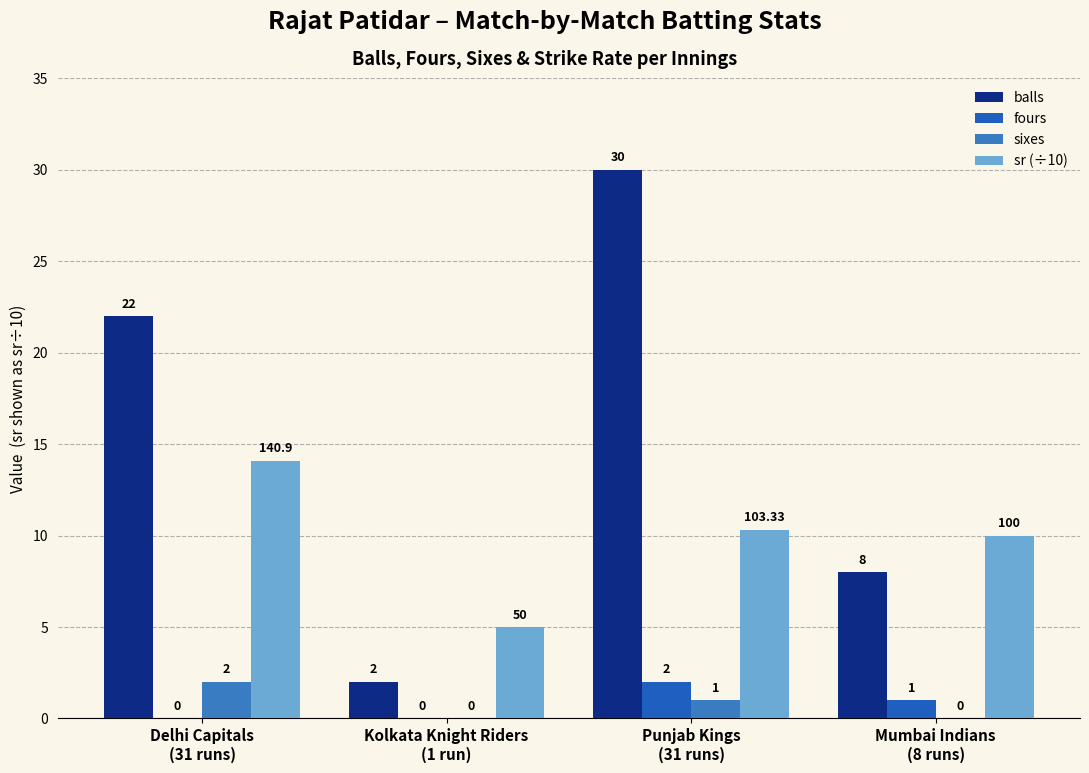

Count the balls values in the range 8 to 30.

3